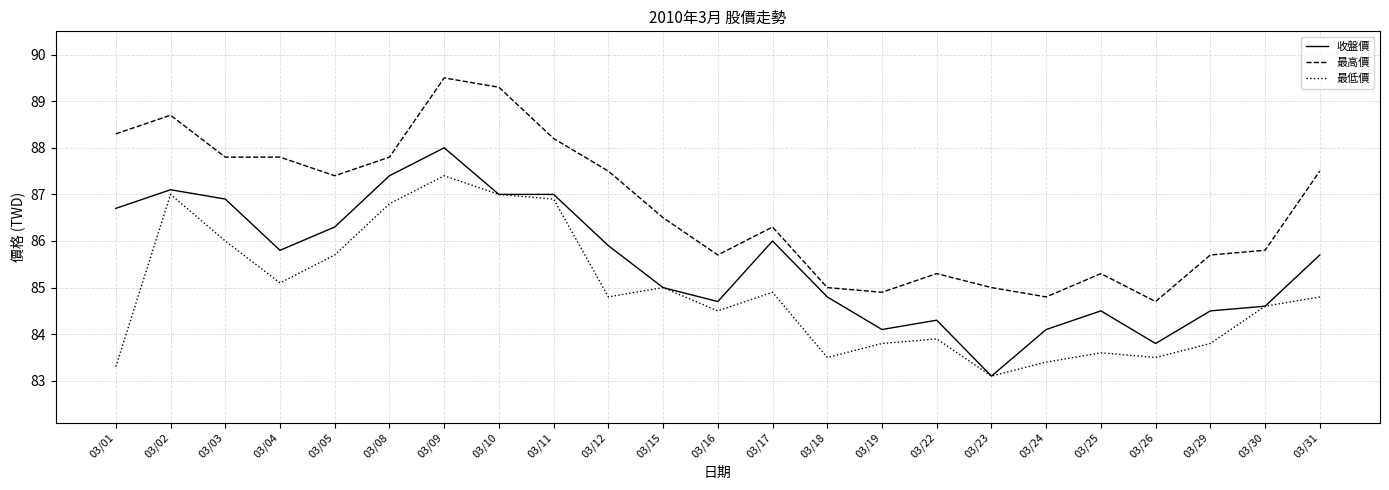

What is the highest value of the 最高價 series?

89.5